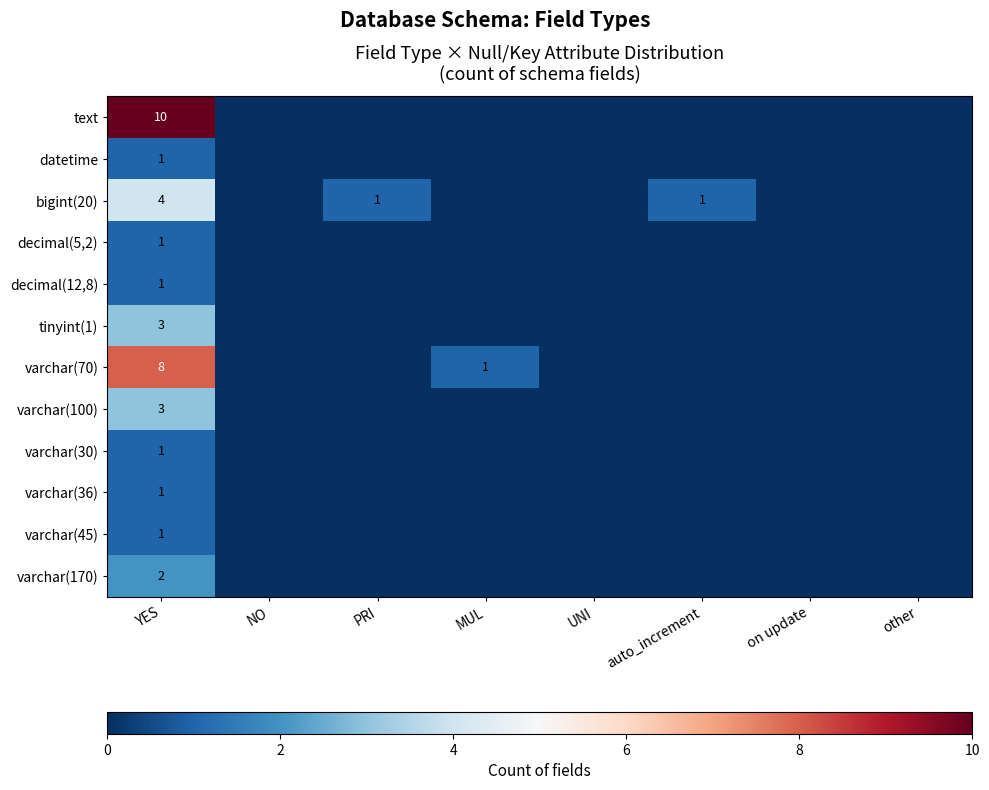

What is the total value across all series at YES?

36